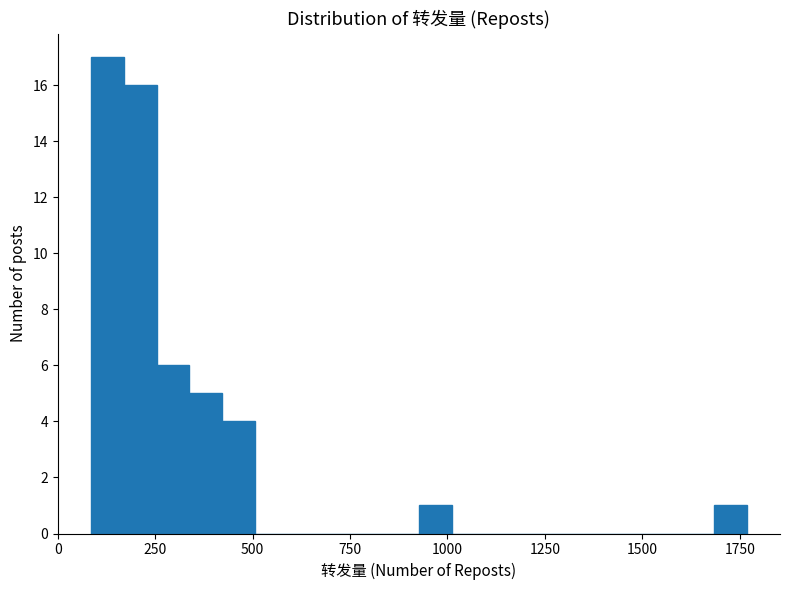

Read against the x-axis, roughly where is the centre of the tallest bar?

150